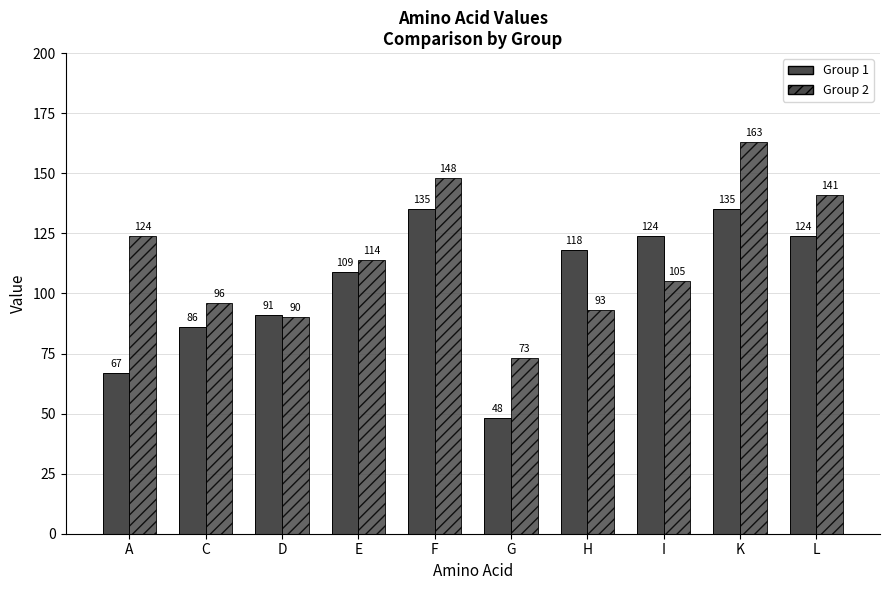

How many groups of bars are there?

10